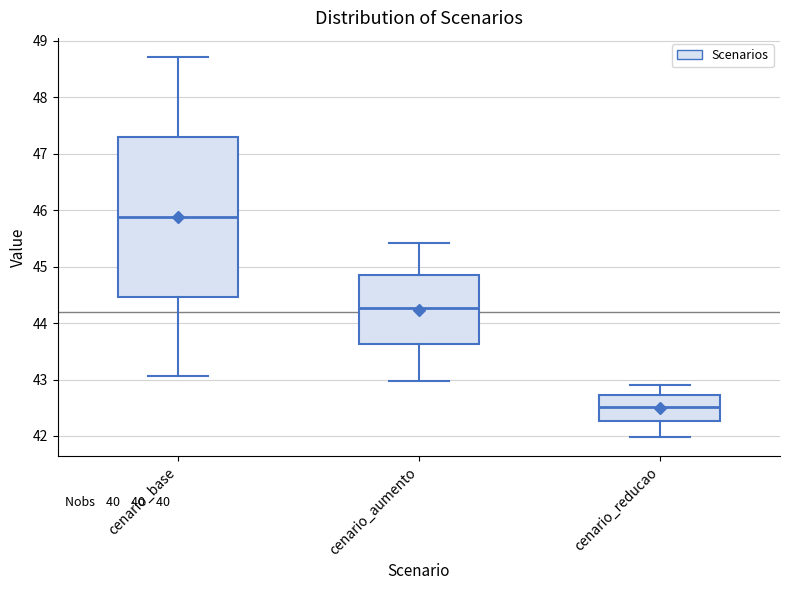

Which box is the tallest, from its lower edge to its upper edge?

cenario_base